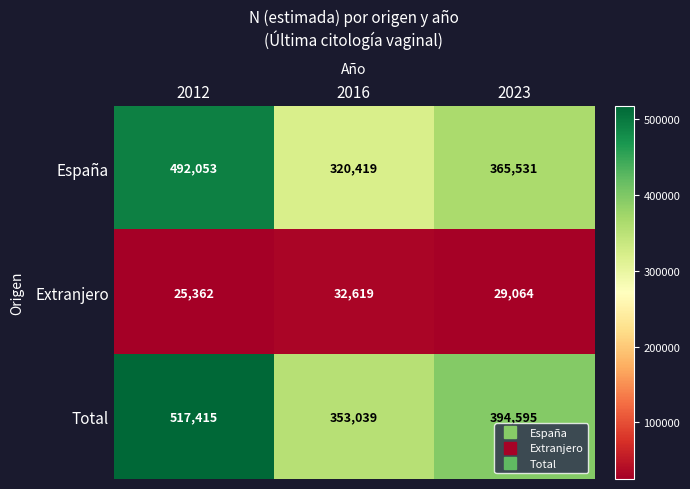

What is the sum of the Extranjero values at 2012 and 2023?

54426